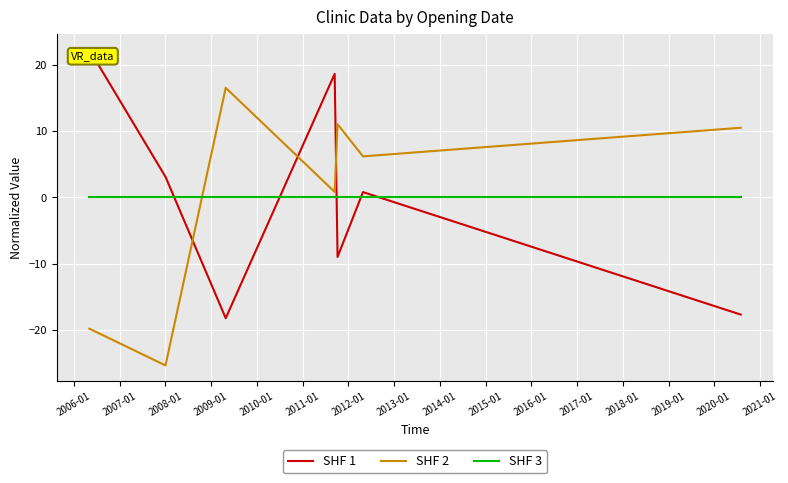

Reading left to right, transcribe all the data shown in this chart.

SHF 1: 22.3	3.1	-18.2	18.6	-9.0	0.8	-17.6
SHF 2: -19.8	-25.3	16.5	0.8	11.0	6.2	10.5
SHF 3: 0.0	0.0	0.0	0.0	0.0	0.0	0.0